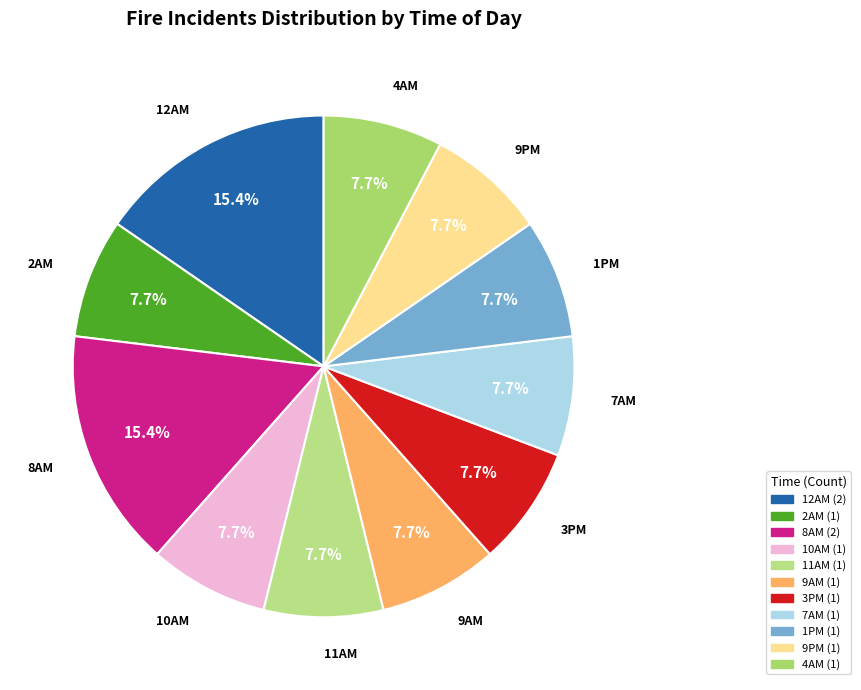

Is there any slice that represents more than half of the pie?

No